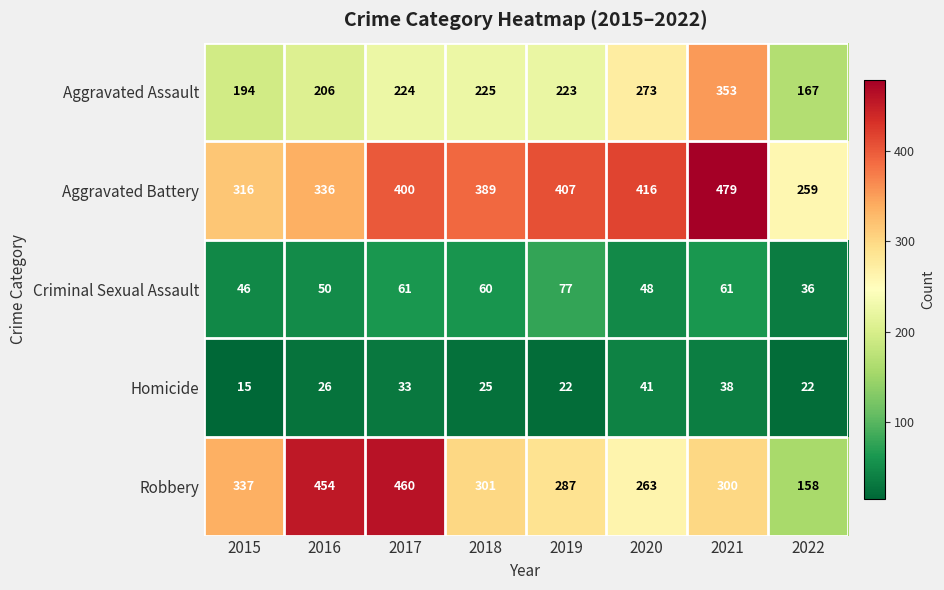

At which category does the chart reach its peak across all series?

2021